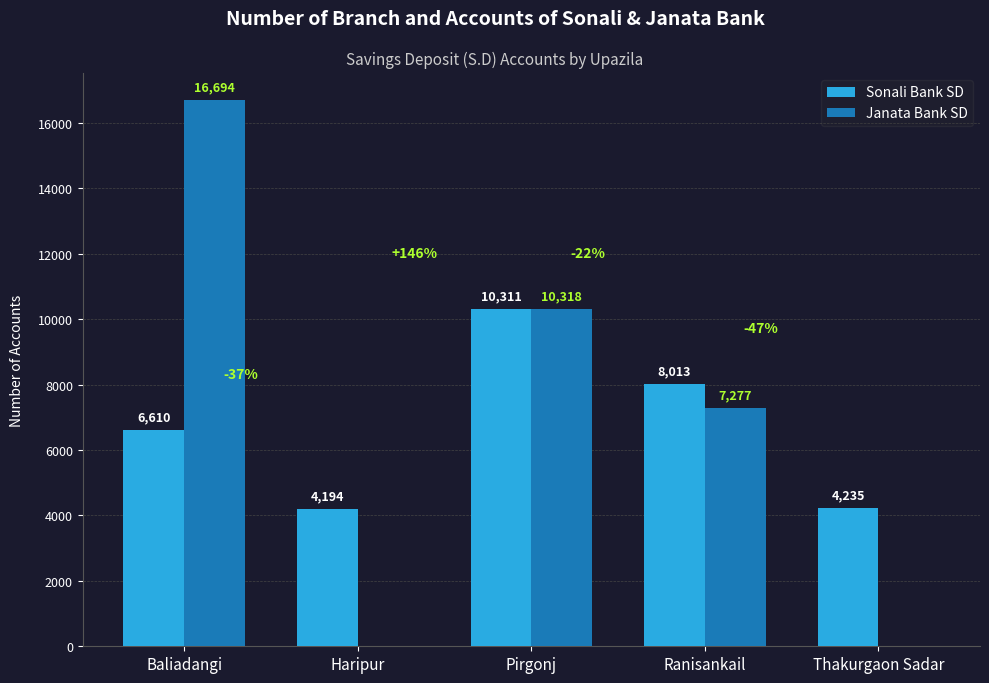

What is the total value across all series at Thakurgaon Sadar?

4235